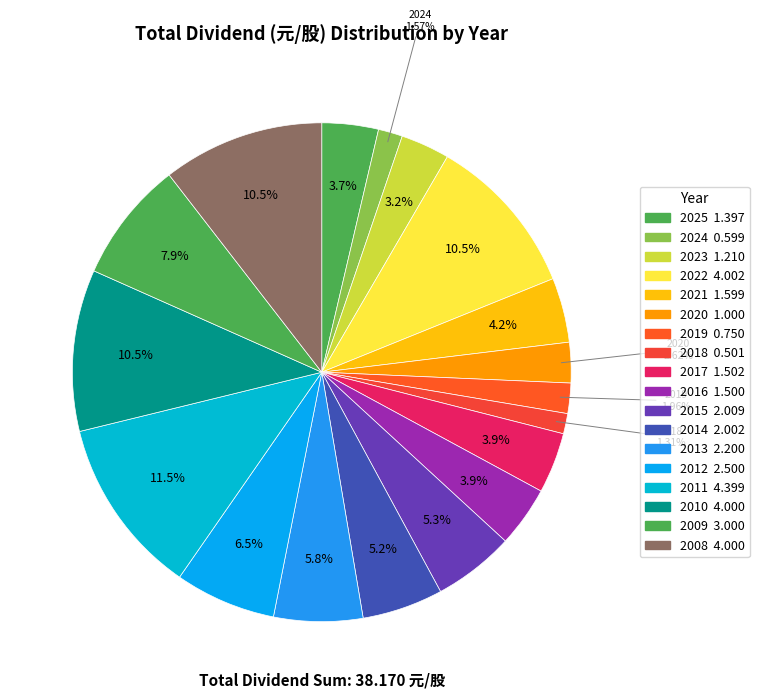

How many segments does this pie chart have?

18